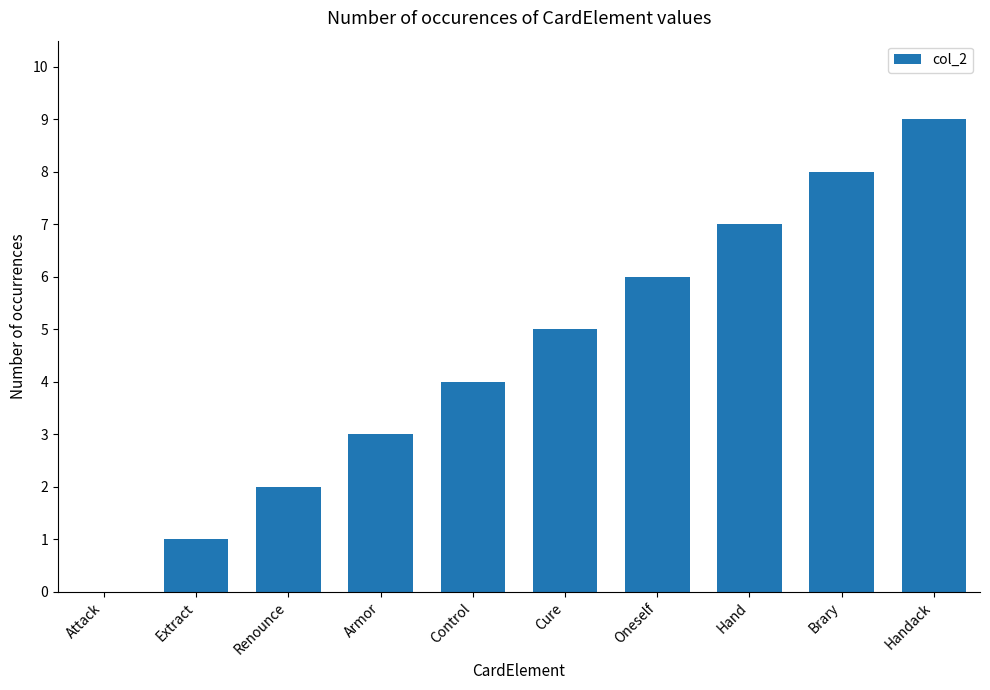

What is the sum of all values?

45